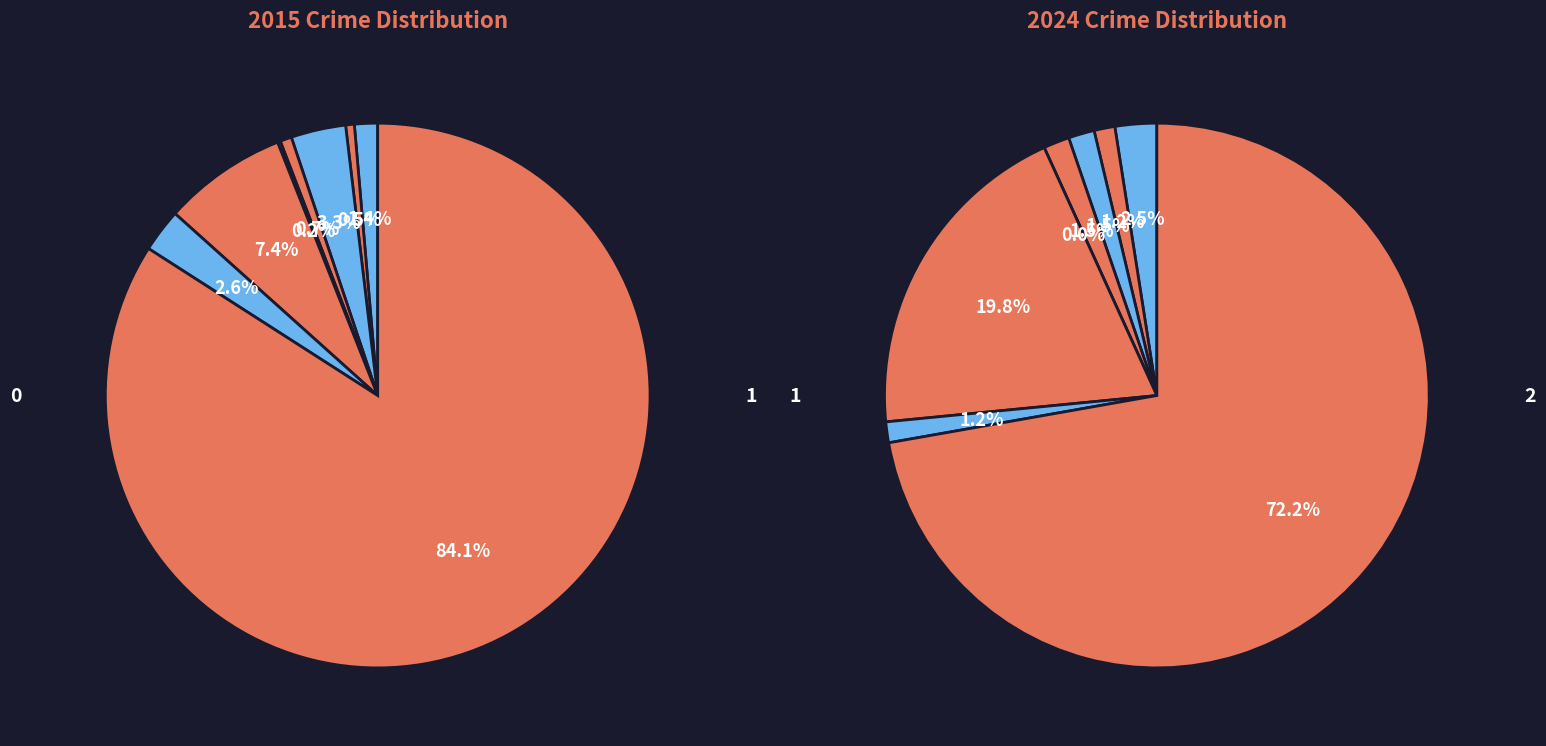

Which slice is the largest?

Theft